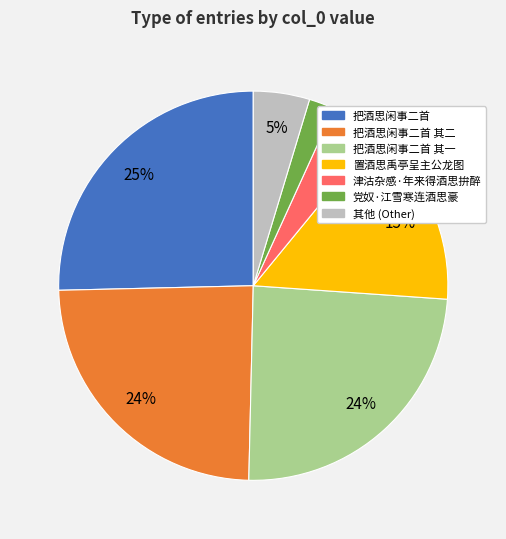

To the nearest percent, what is the average slice percentage?

14%